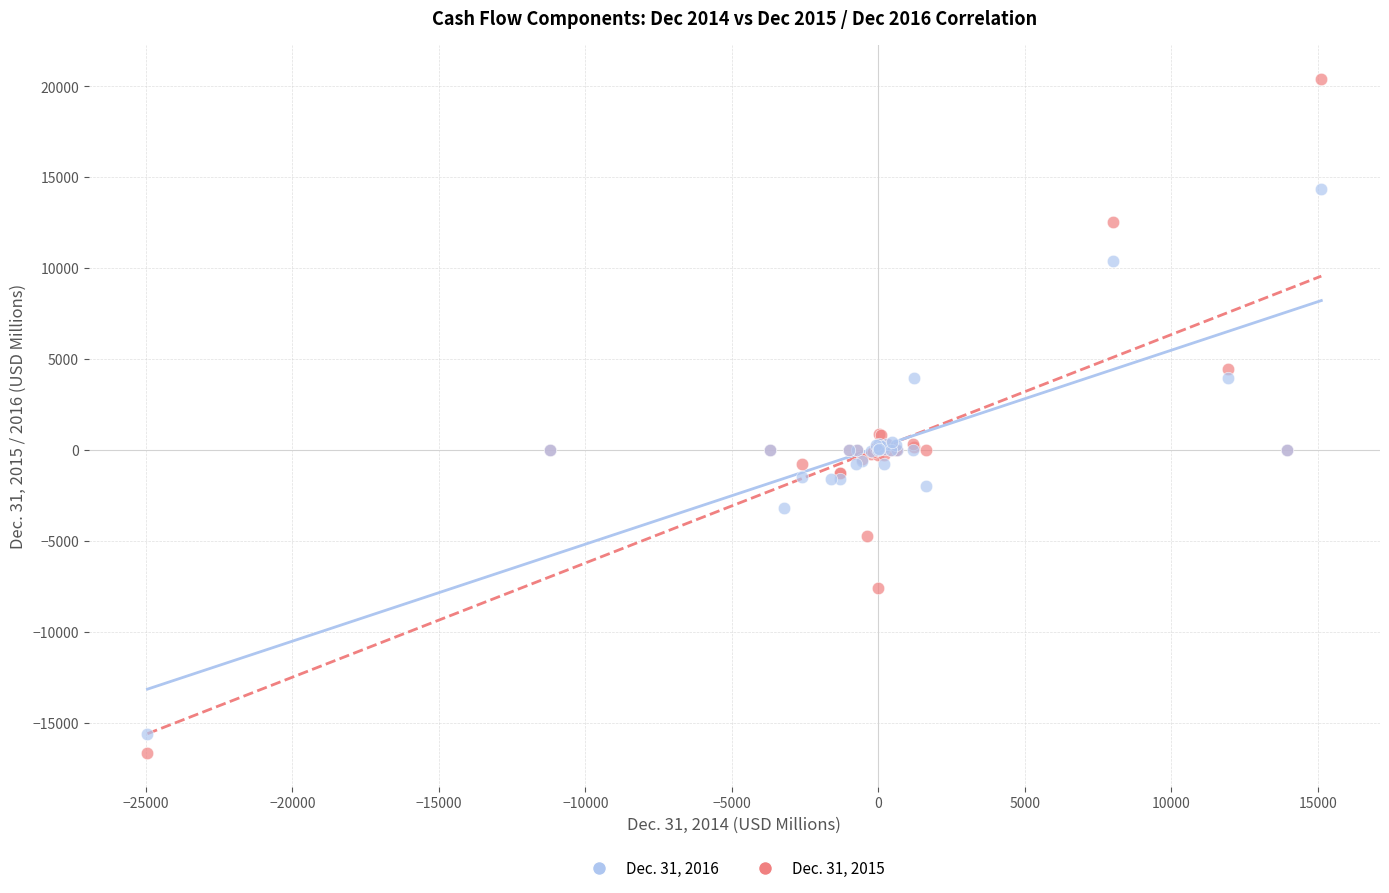

What are all the series names shown in the legend?

Dec. 31, 2016, Dec. 31, 2015